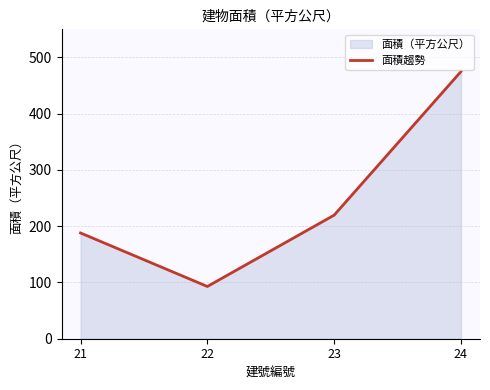

What is the smallest value displayed?

92.9